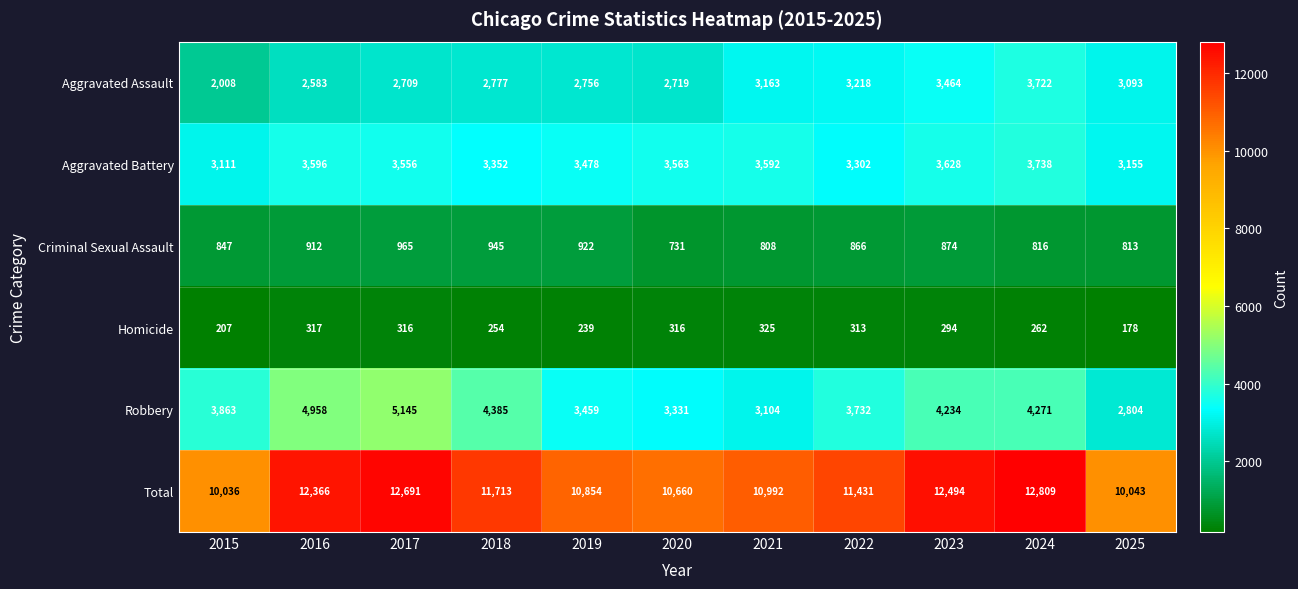

What is the spread (max minus min) of values at 2023?

12200